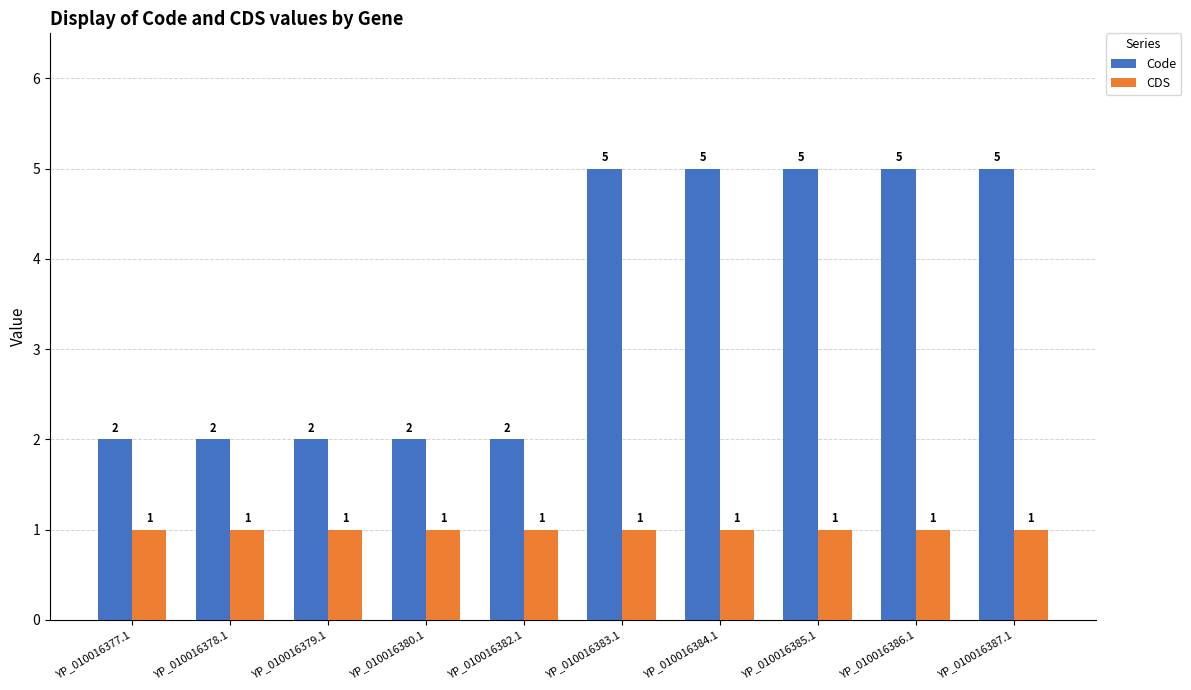

Reading left to right, transcribe all the data shown in this chart.

Code: 2	2	2	2	2	5	5	5	5	5
CDS: 1	1	1	1	1	1	1	1	1	1